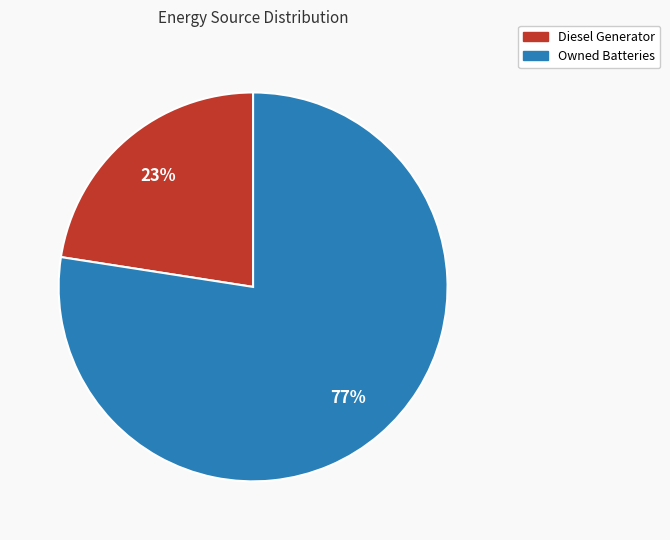

To the nearest percent, what is the average slice percentage?

50%